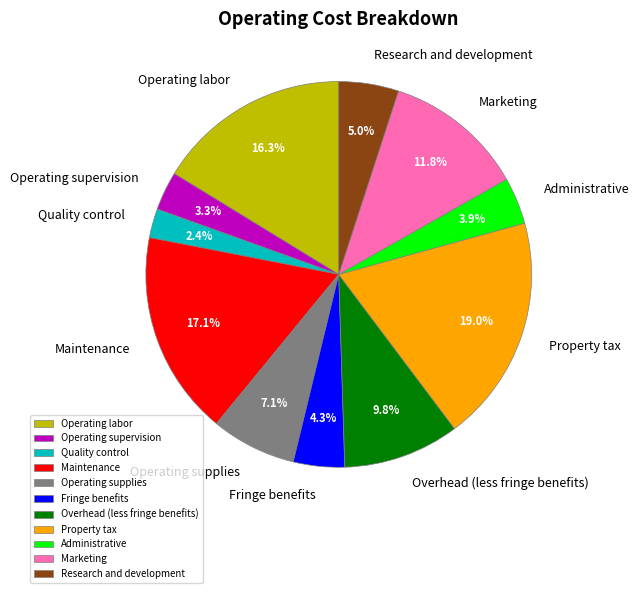

To the nearest percent, what portion does Administrative represent?

4%